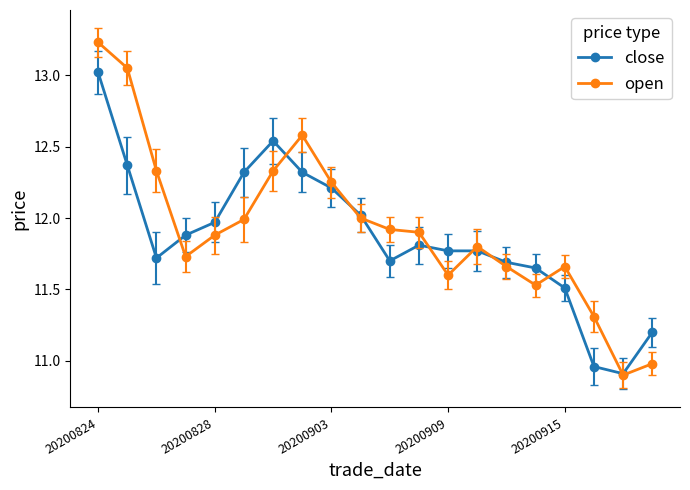

What is the value of the open point at the 13th from the left?

11.6